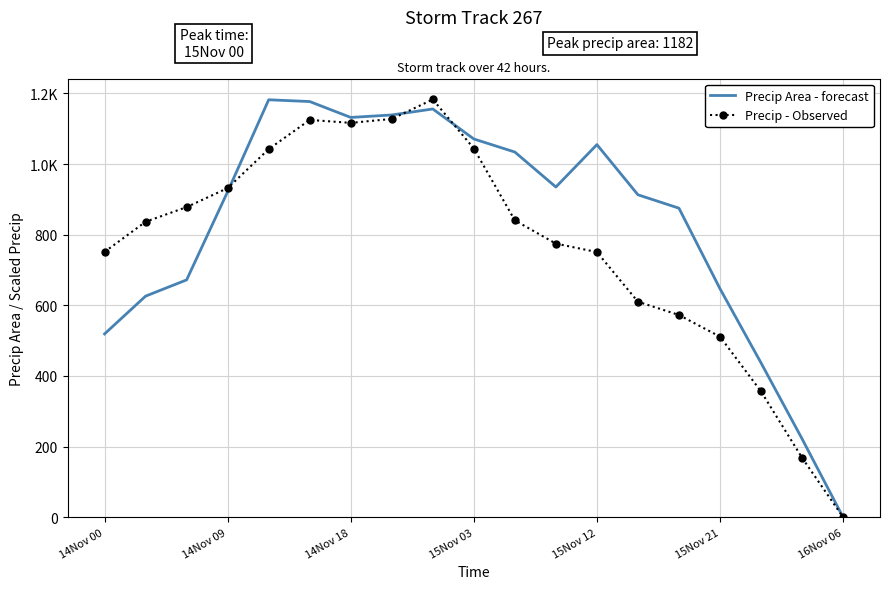

At how many categories does at least one series exceed 715?

15